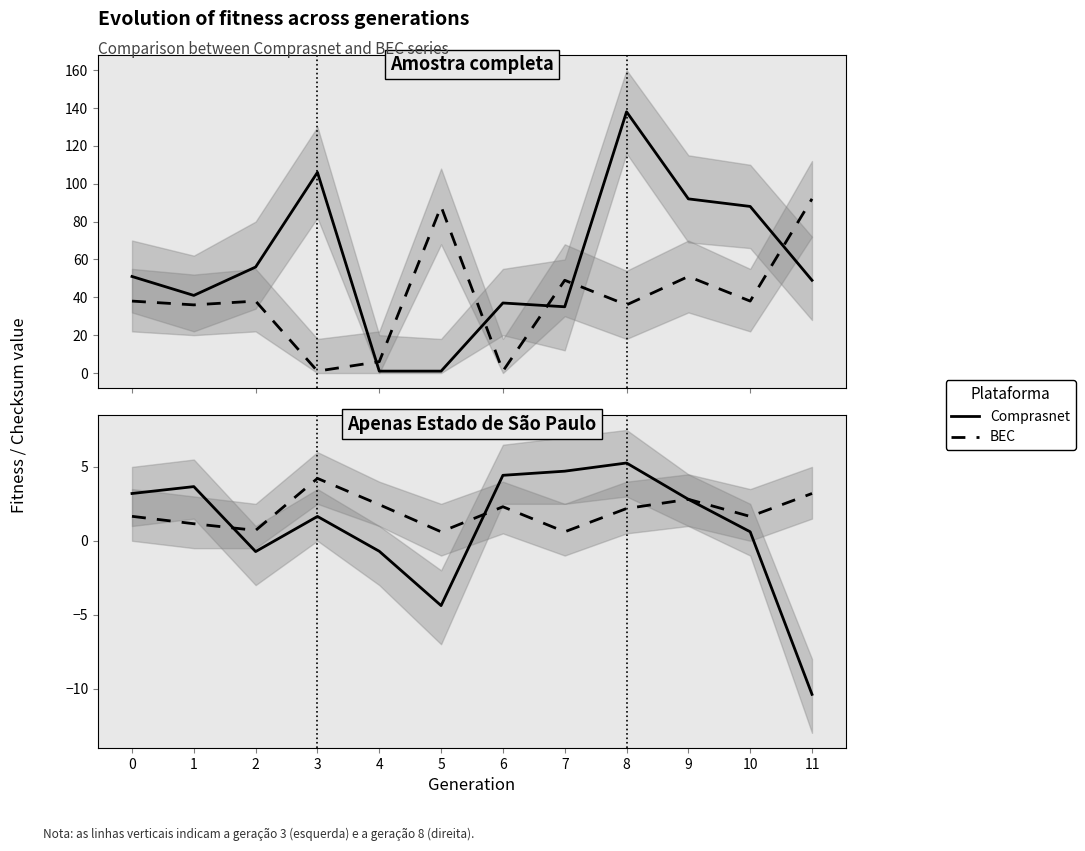

What is the sum of the Comprasnet values at 4 and 6?

3.7